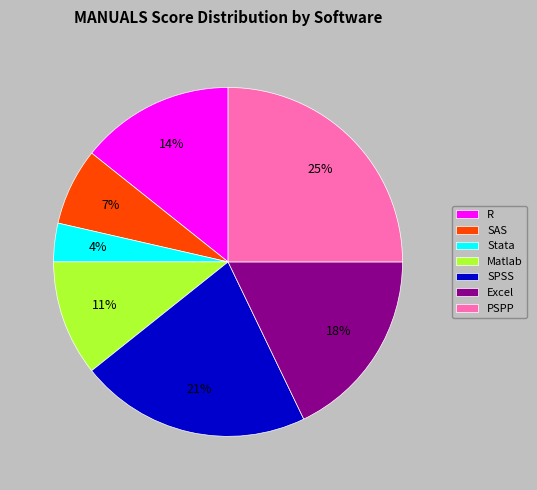

Which slice is the smallest?

Stata